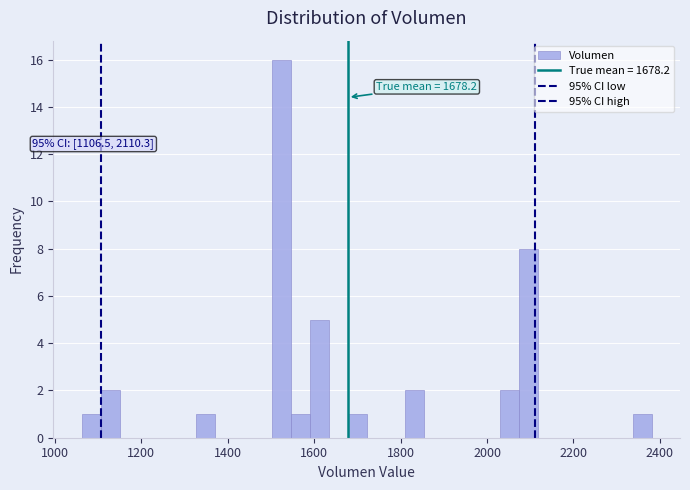

Around what value on the x-axis is the tallest bar? Give the approximate position of its centre, as read against the axis.

1520